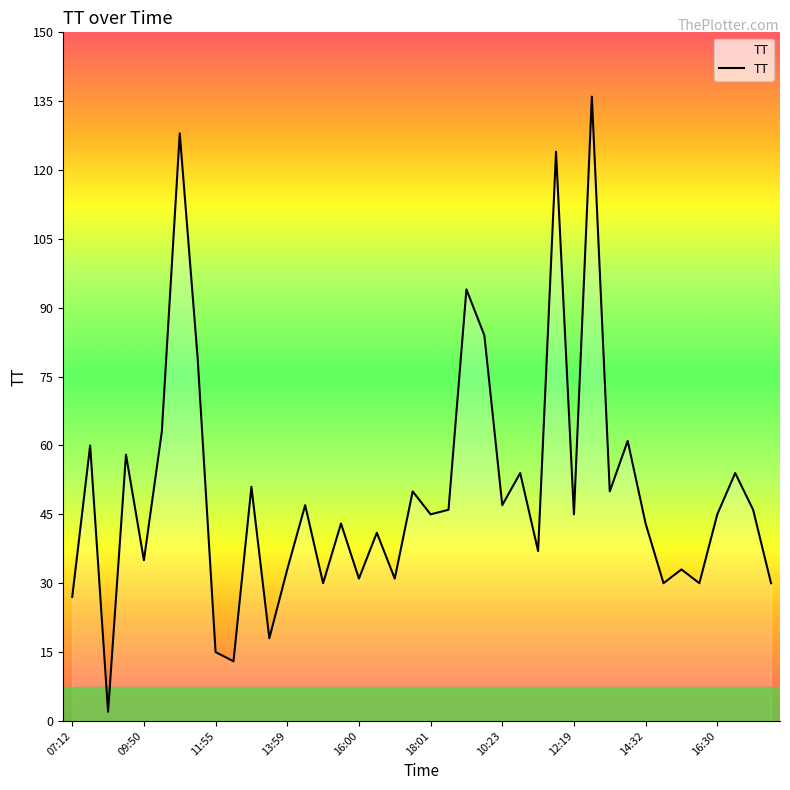

What is the maximum value shown in the chart?

136